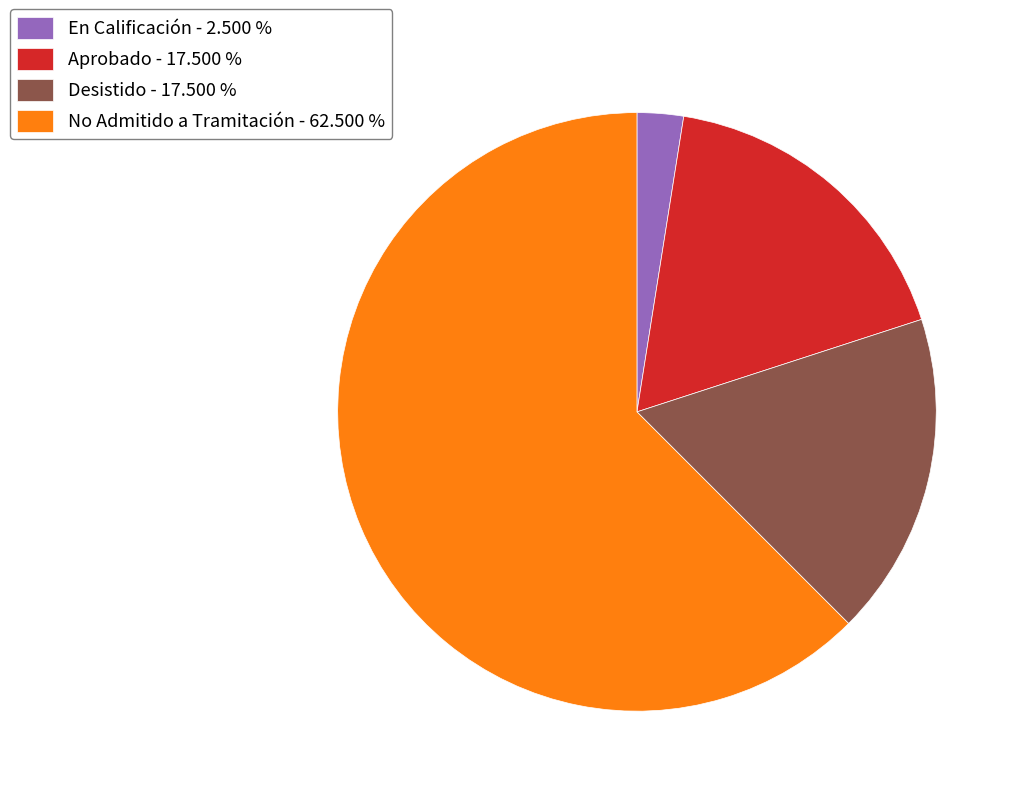

Which category has the biggest portion of the pie?

No Admitido a Tramitación